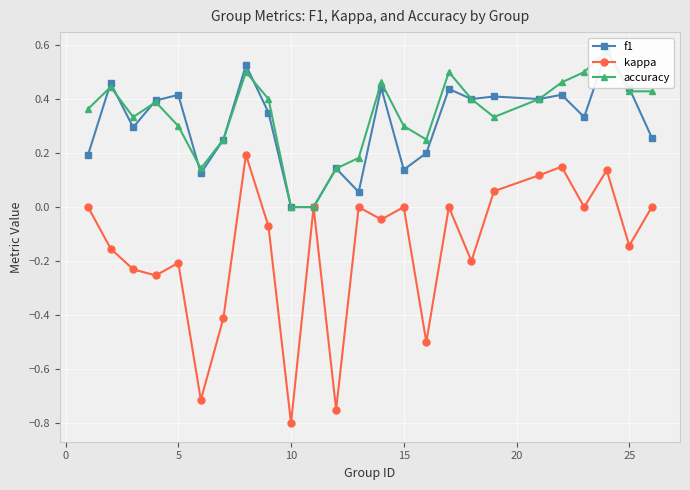

True or false: kappa has a value of -0.6 at 15.

False